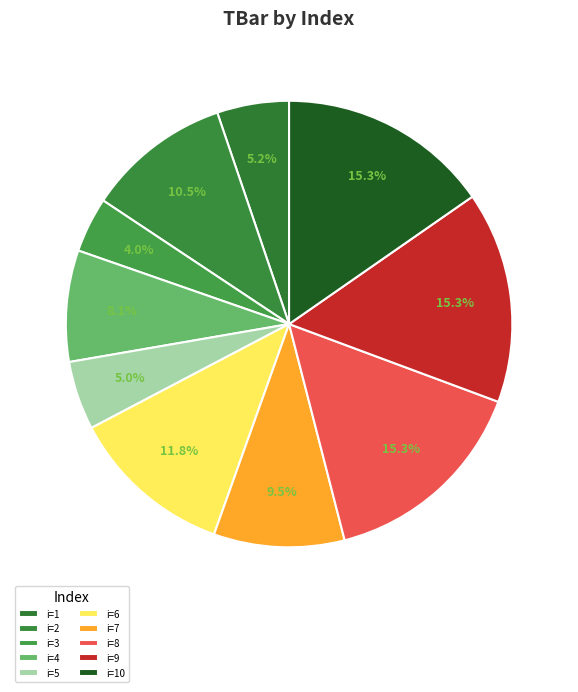

Count the number of slices in the pie.

10